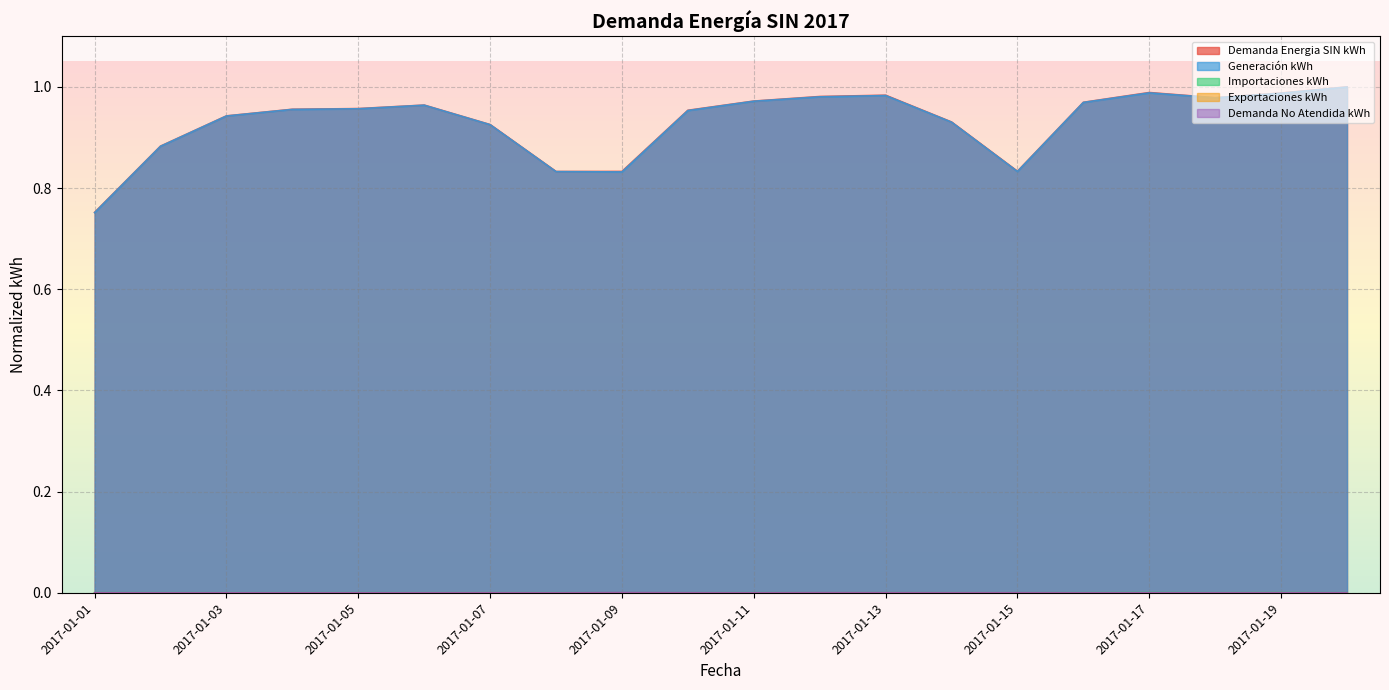

Between 2017-01-08 and 2017-01-09, which is larger?

2017-01-09